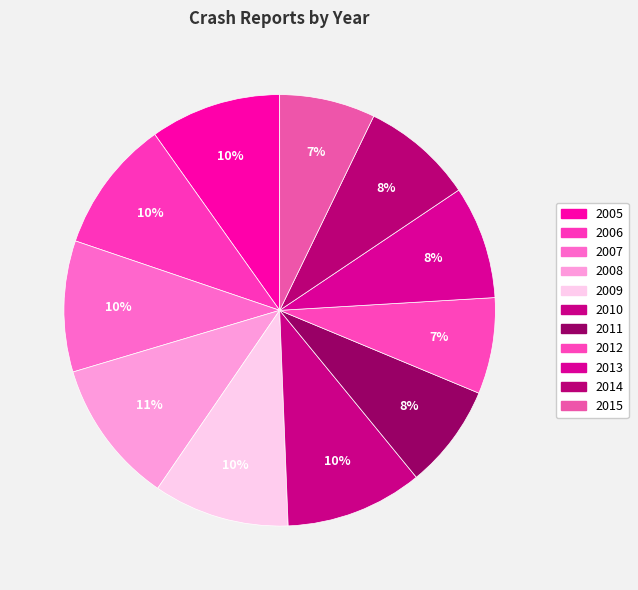

Which category has the biggest portion of the pie?

2008